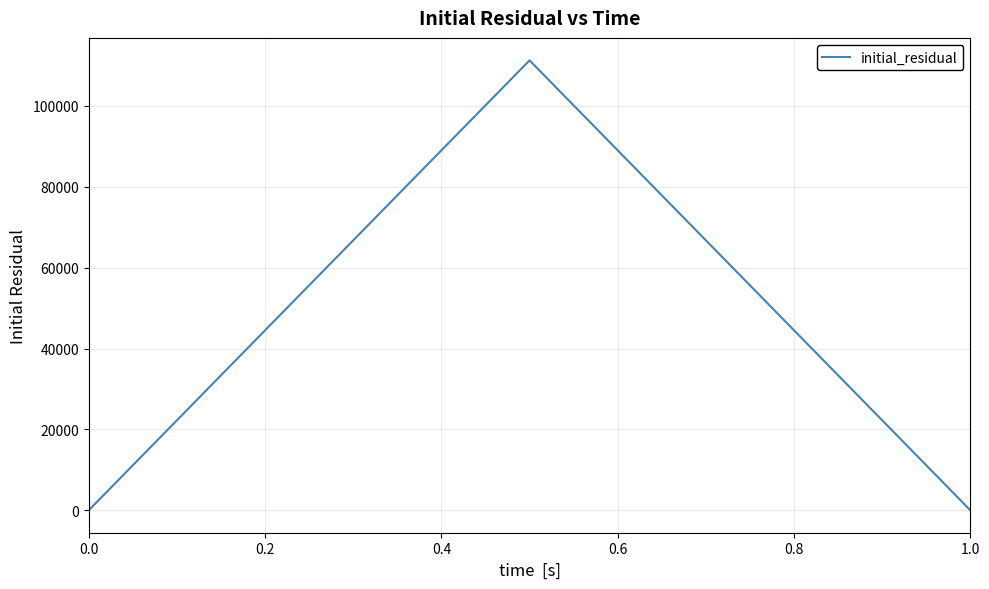

What is the maximum value shown in the chart?

111278.1